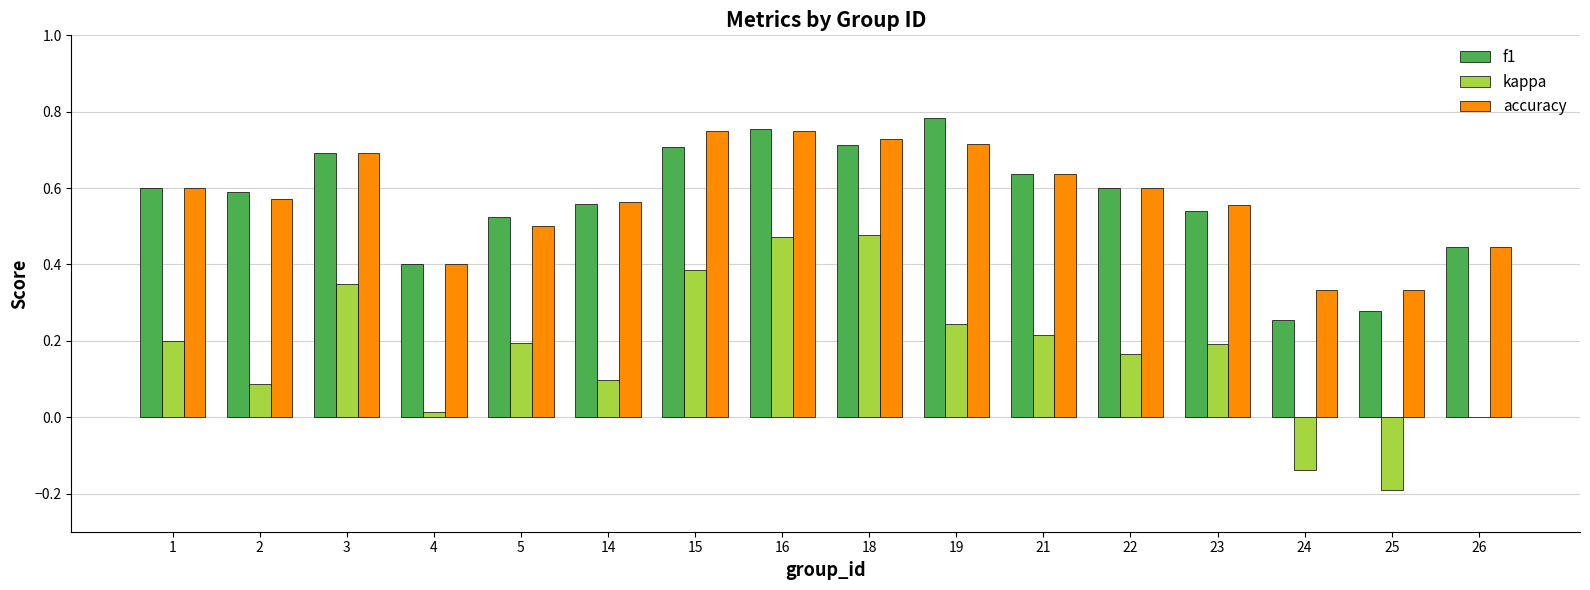

What is the total value across all series at 18?

1.9